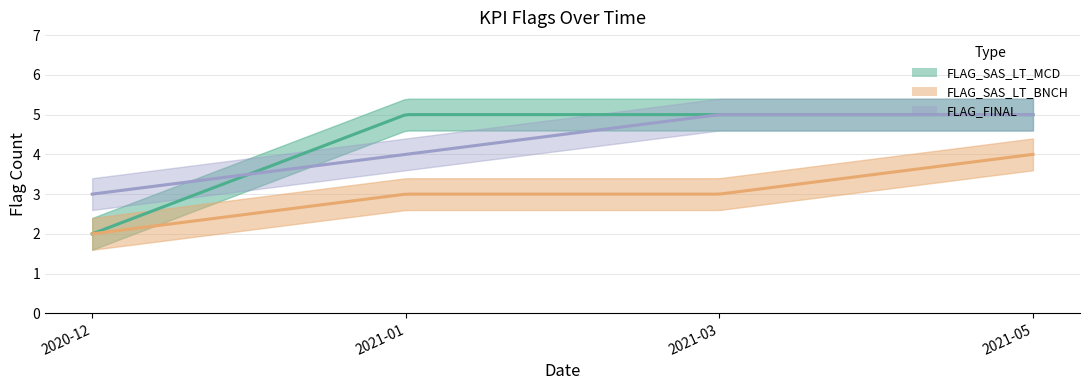

Between which two adjacent categories do FLAG_FINAL and FLAG_SAS_LT_MCD first intersect?

2020-12 and 2021-01